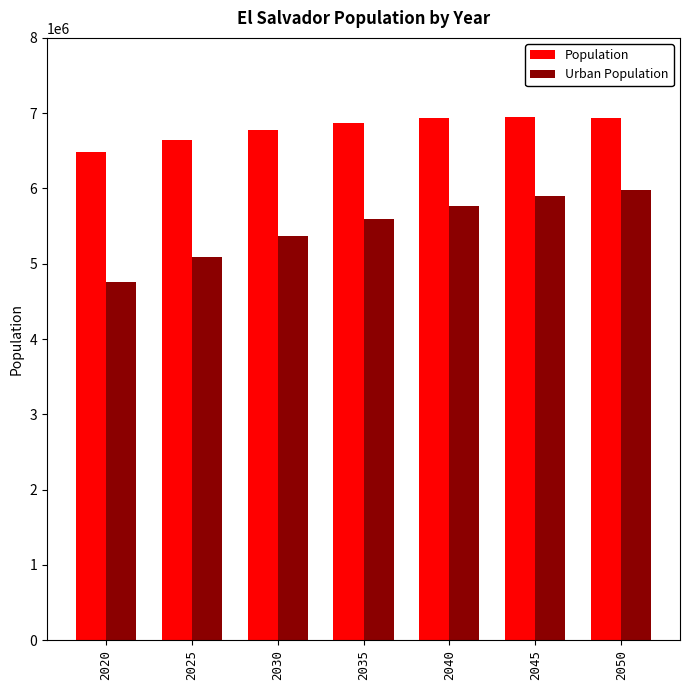

What is the value of the Urban Population bar at the 6th from the left?

5894454